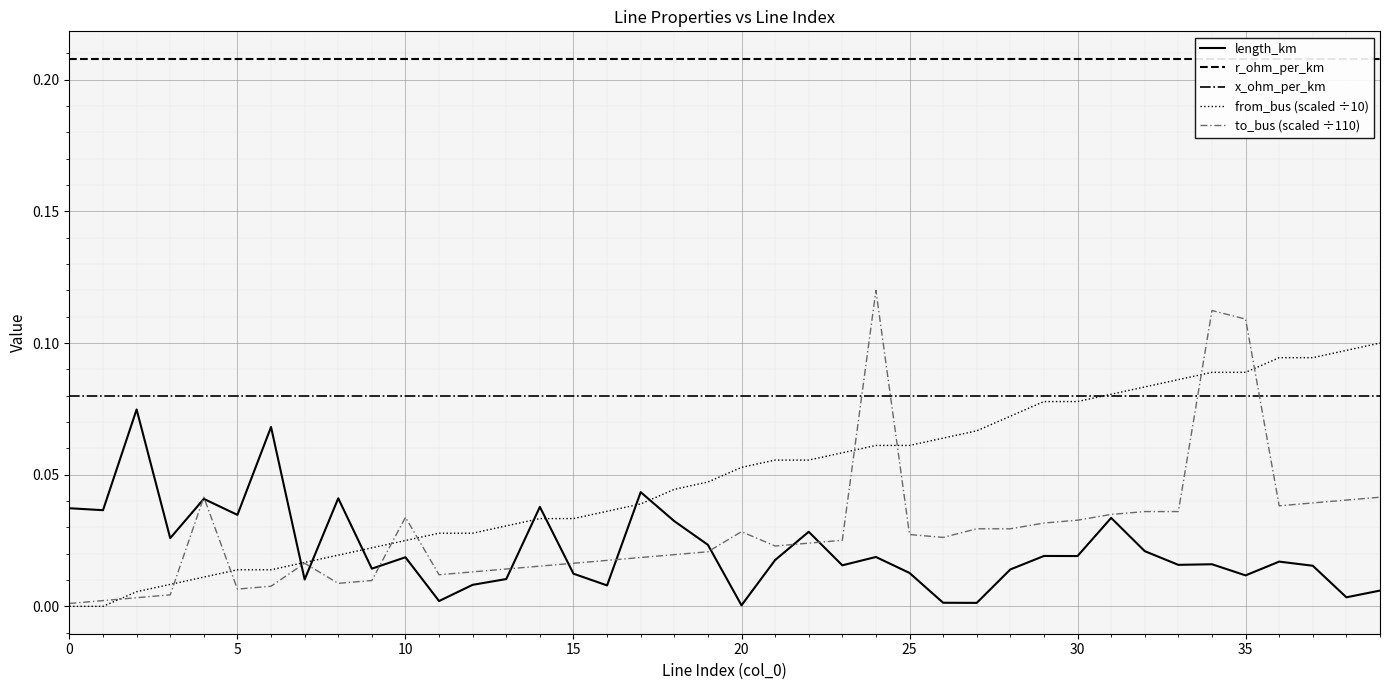

True or false: x_ohm_per_km and length_km cross at least once.

False